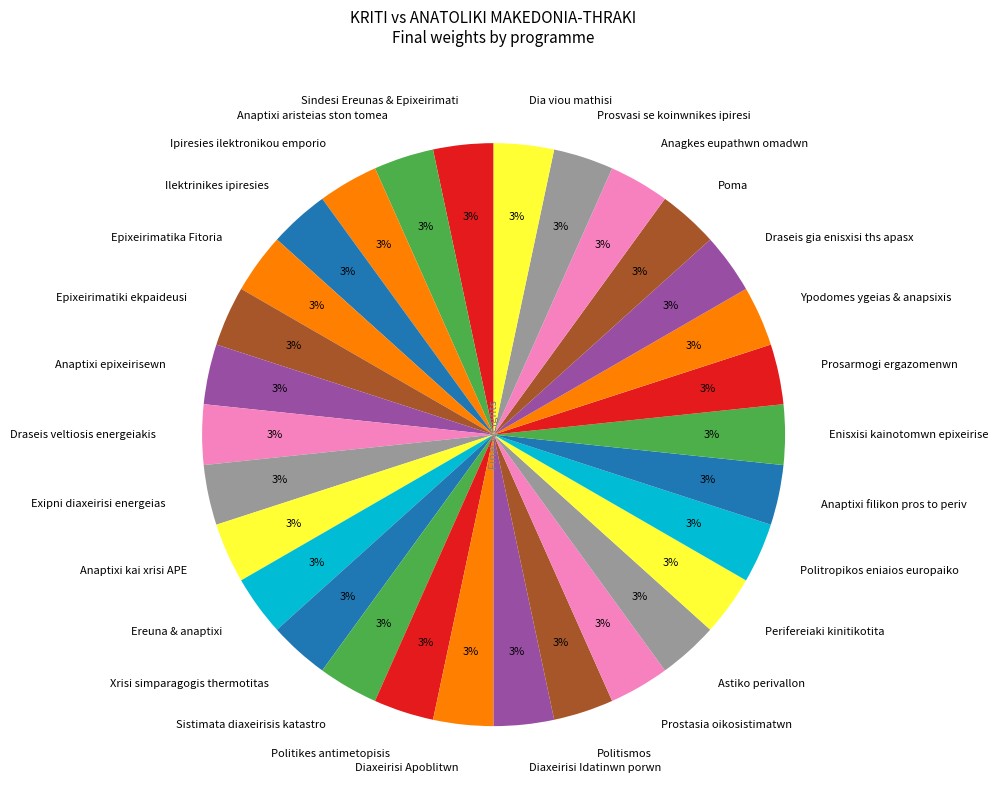

To the nearest percent, what is the average slice percentage?

3%